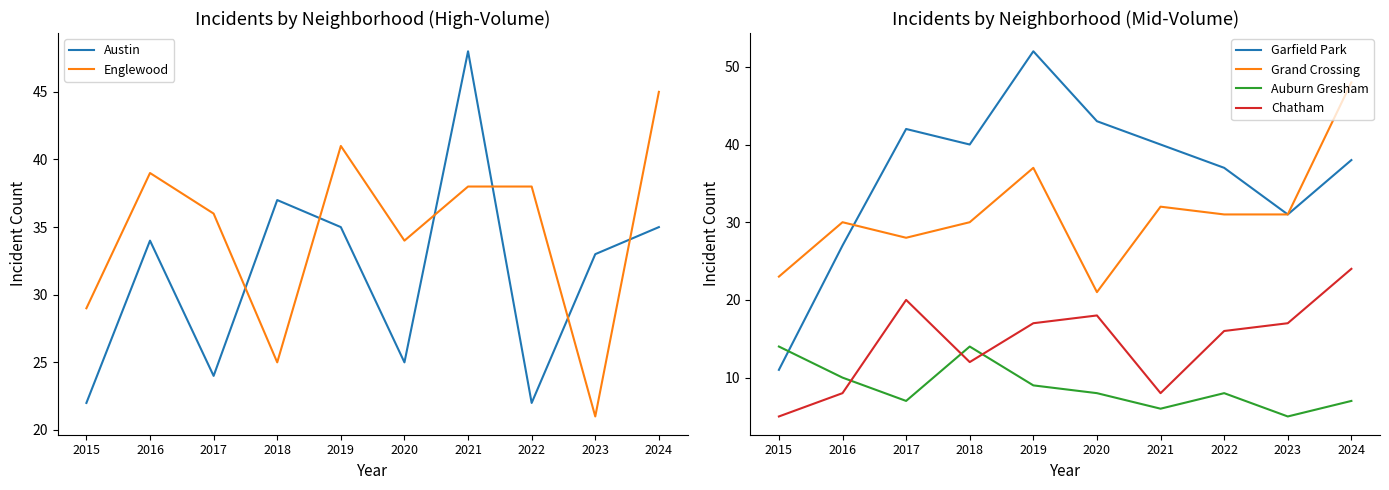

Which series has the largest total across all categories?

Garfield Park